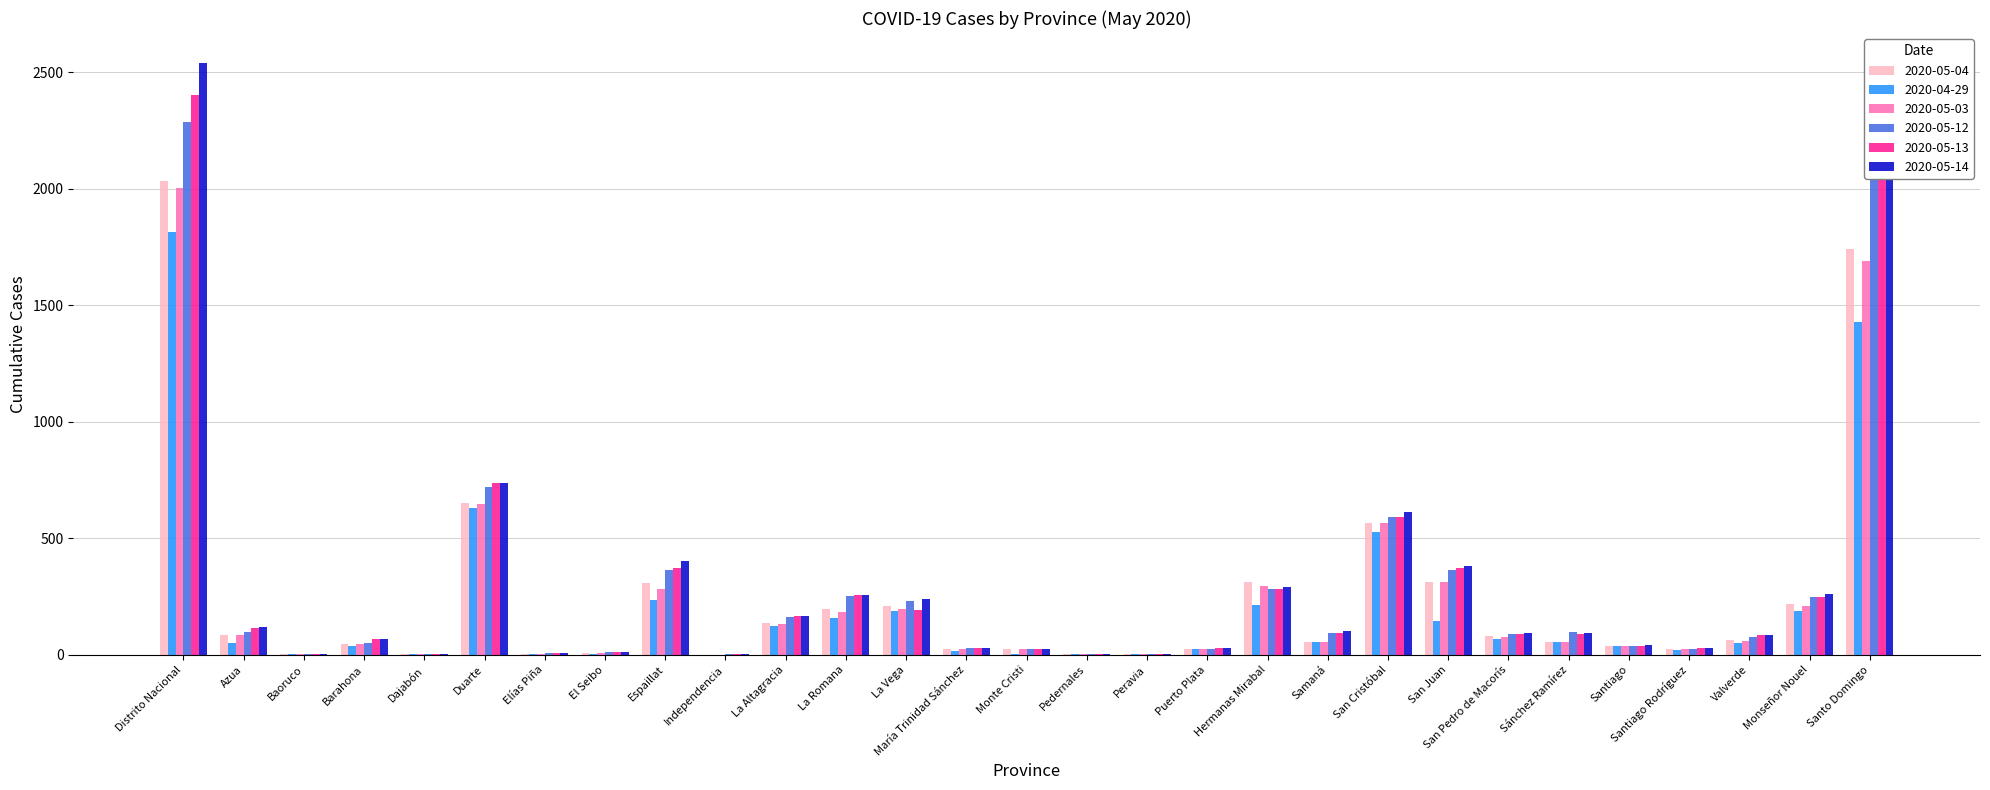

True or false: 2020-05-03 has a value of 68 at La Vega.

False